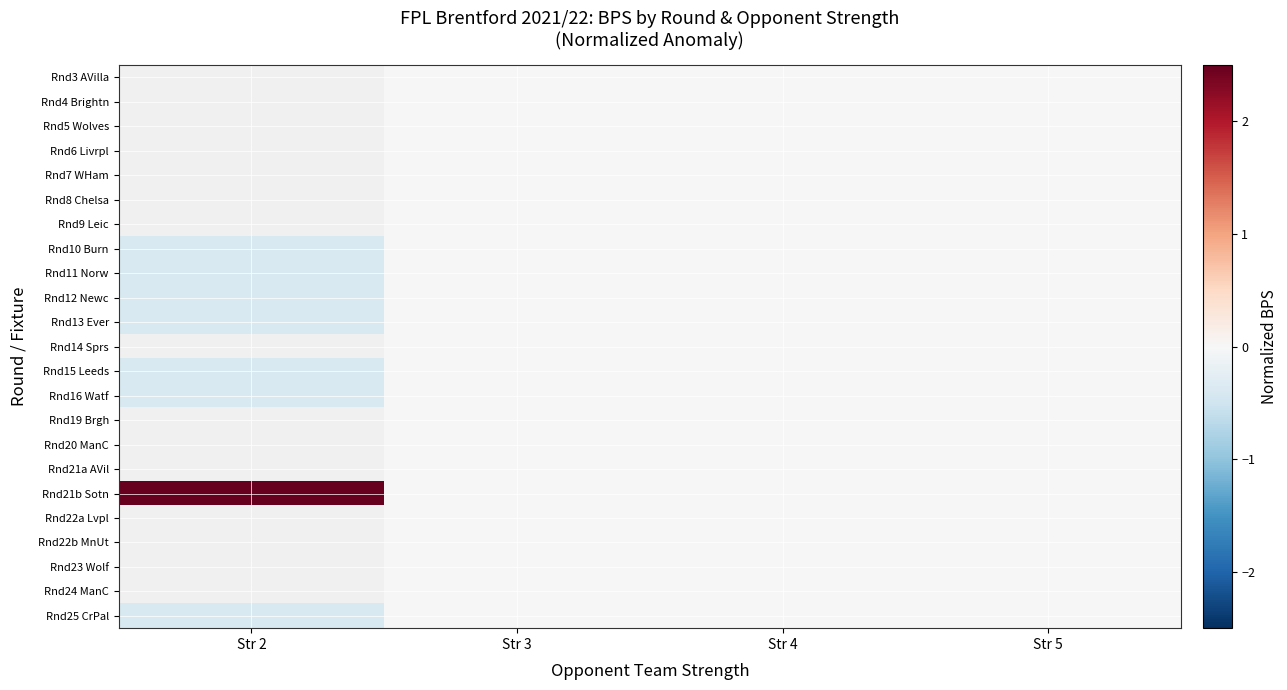

How many negative values does the Rnd16 Watf series have?

1